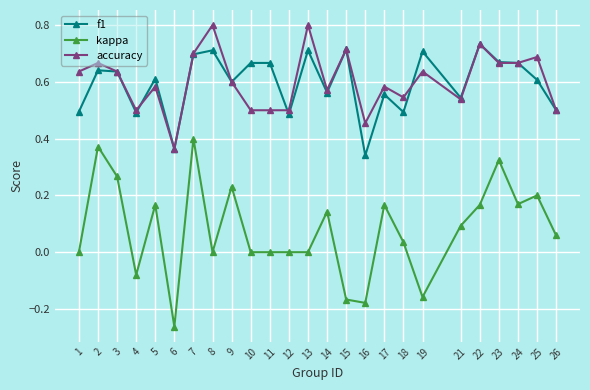

True or false: kappa and accuracy cross at least once.

False